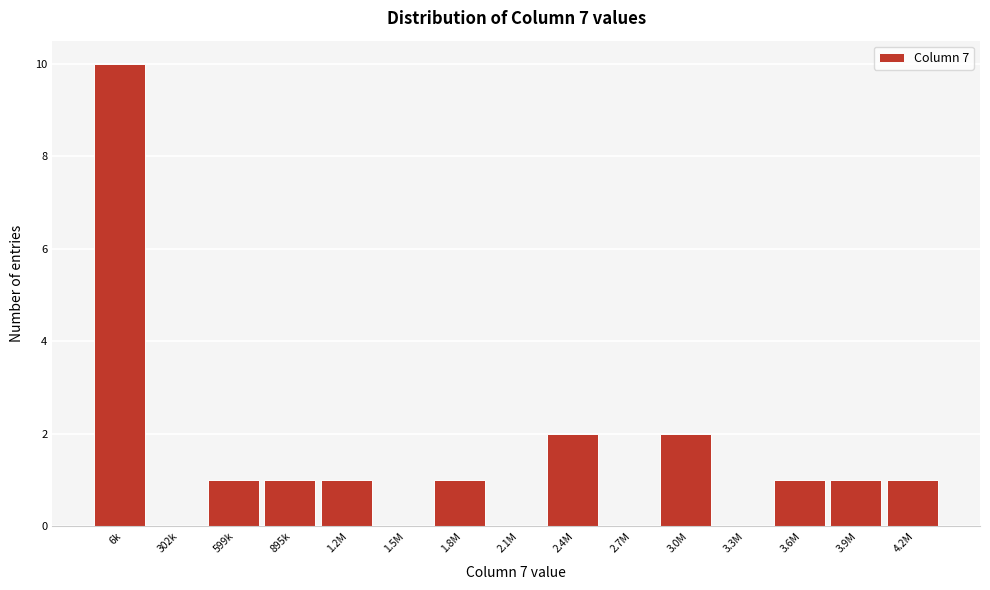

Reading right to left, extract all data points from this chart.

4.2M=1	3.9M=1	3.6M=1	3.3M=0	3.0M=2	2.7M=0	2.4M=2	2.1M=0	1.8M=1	1.5M=0	1.2M=1	895k=1	599k=1	302k=0	6k=10